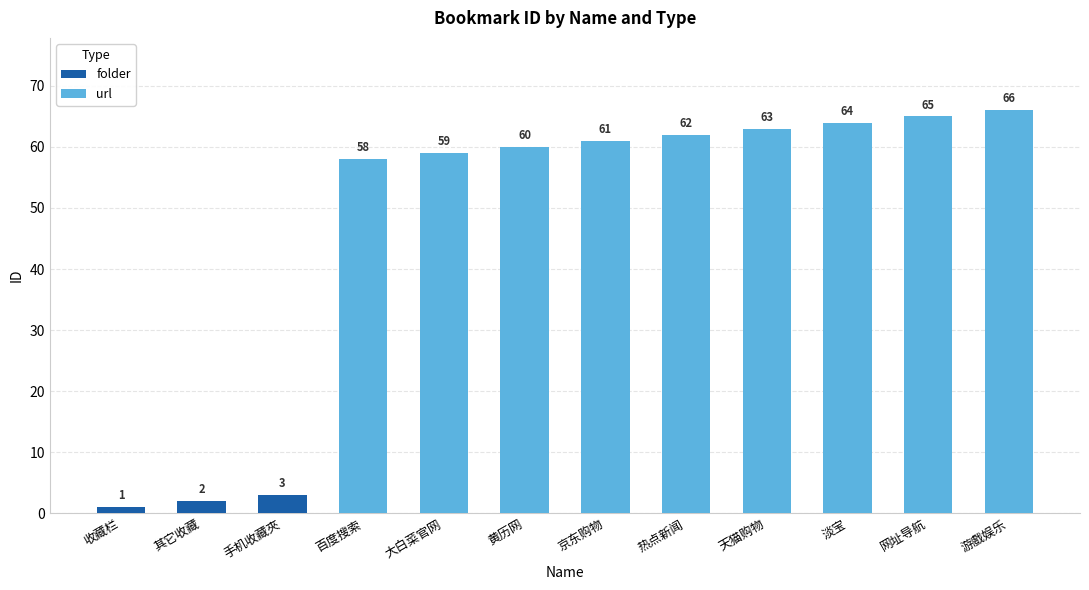

The url series shows 0 at 其它收藏. True or false?

True